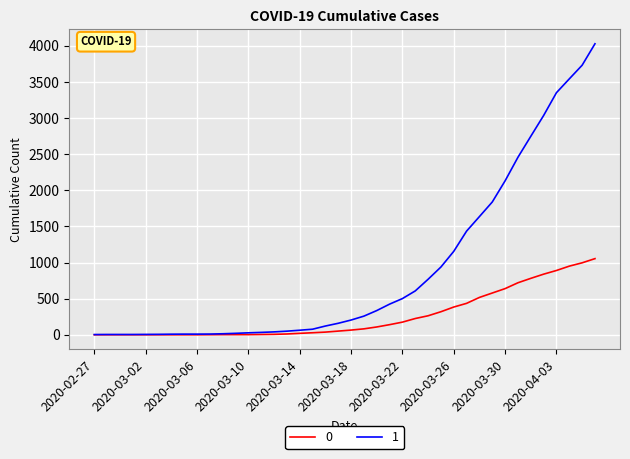

Rank the series by their maximum value, from lowest to highest.

0, 1